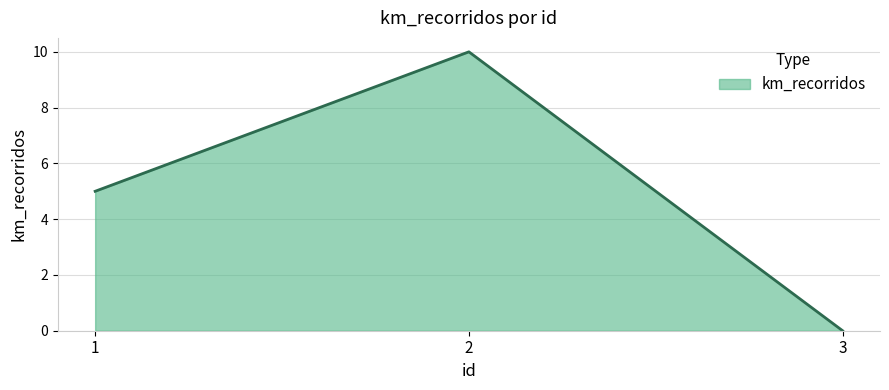

Is it true that the value at 3 is 0?

True